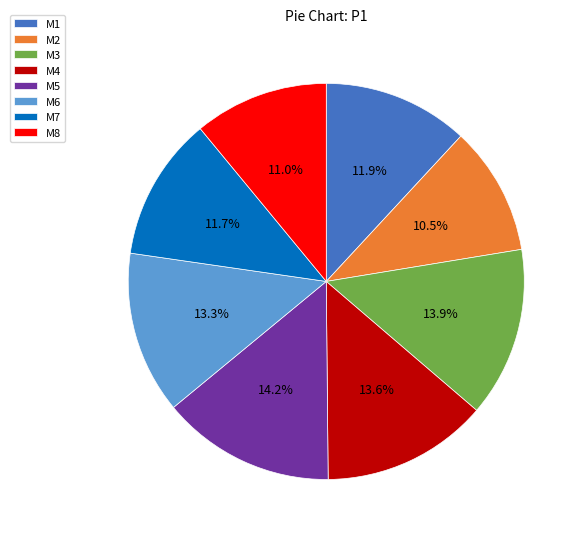

To the nearest percent, what percentage of the pie is M4?

14%